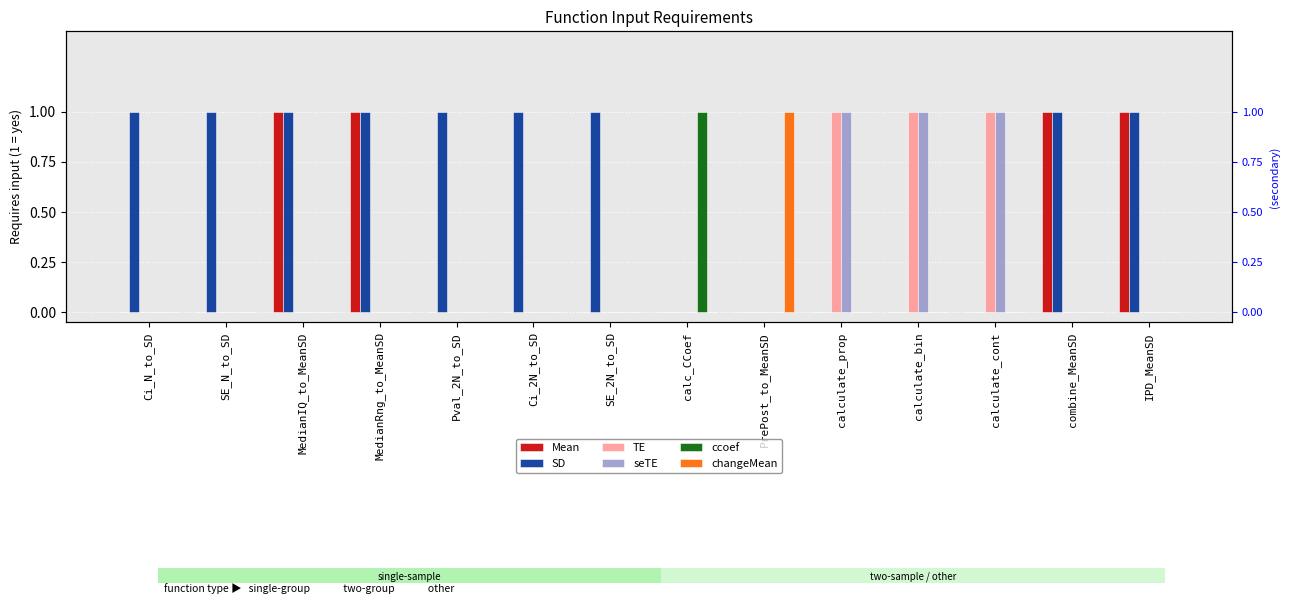

Rank the series at SE_2N_to_SD from highest to lowest value.

SD, Mean, TE, seTE, ccoef, changeMean